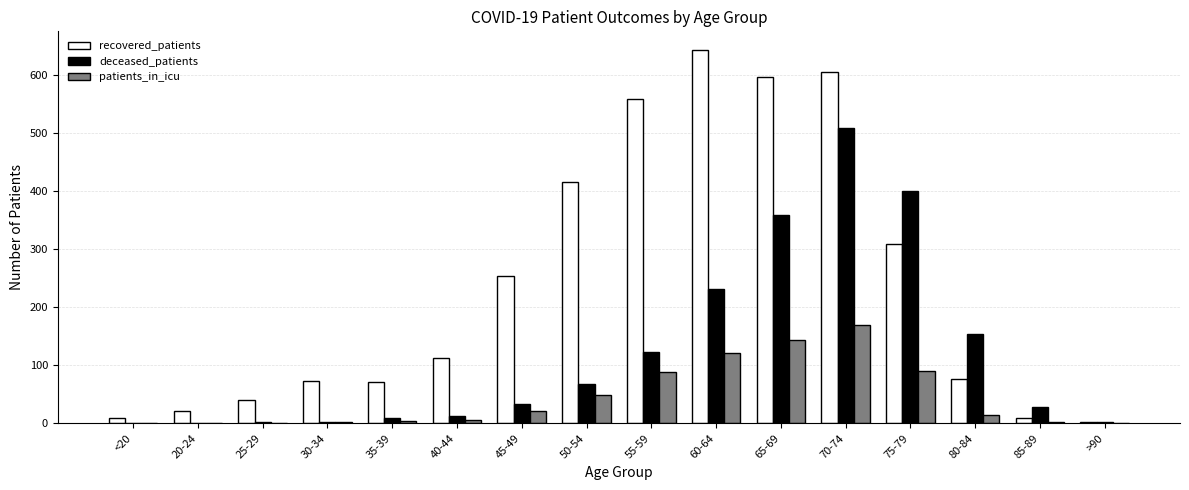

What is the maximum value for recovered_patients?

643